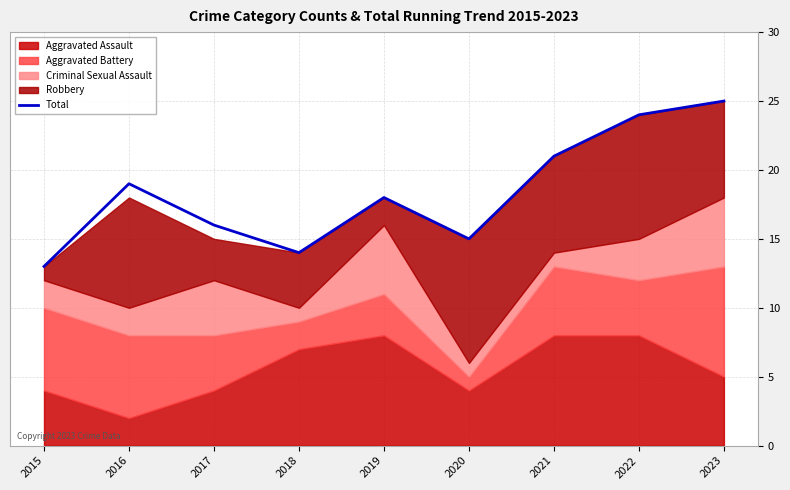

Is it true that the value at 2020 is 15?

True